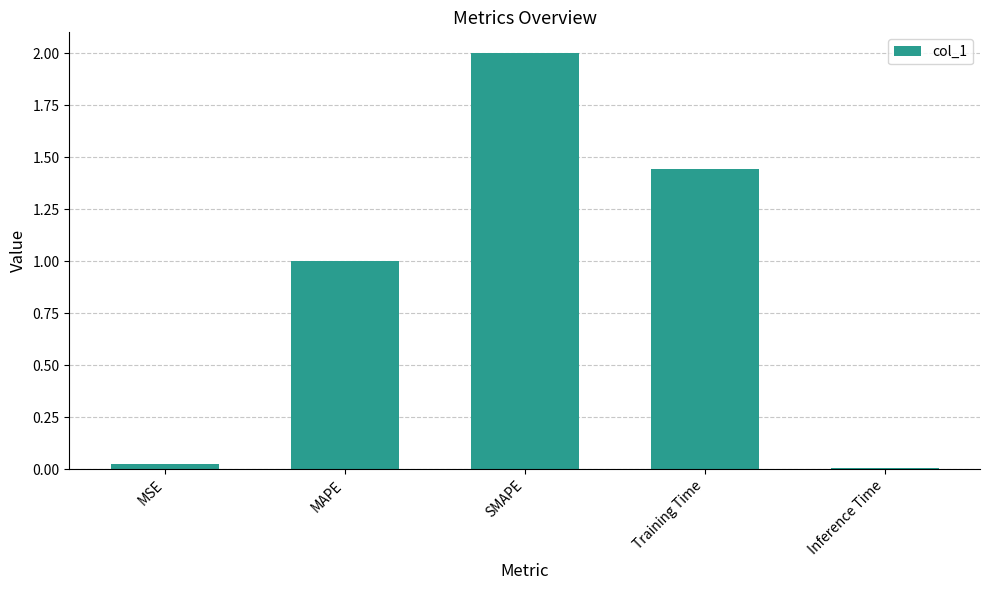

At which label is the value closest to 1?

MAPE